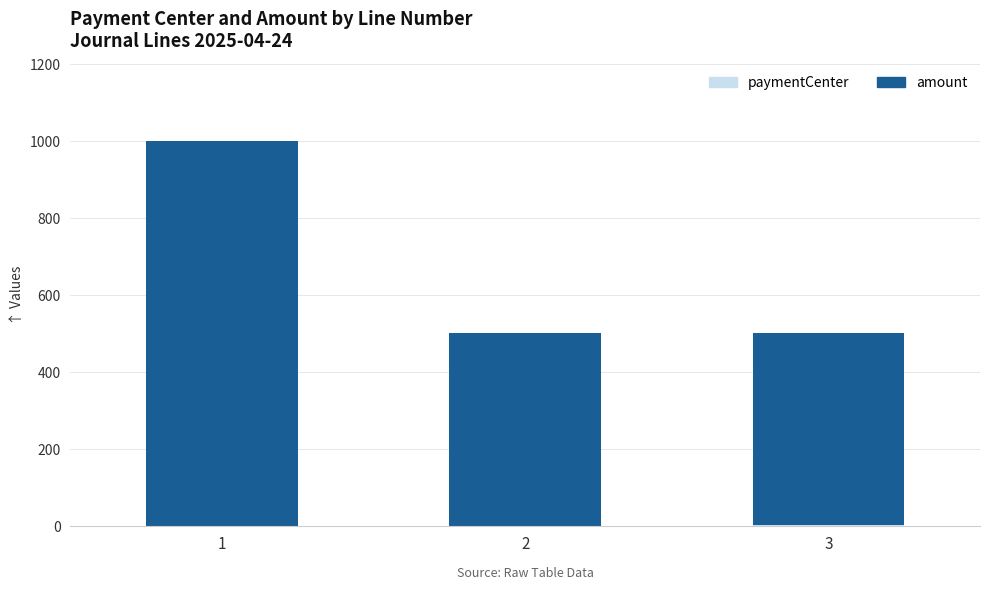

At how many categories does at least one series exceed 151?

3